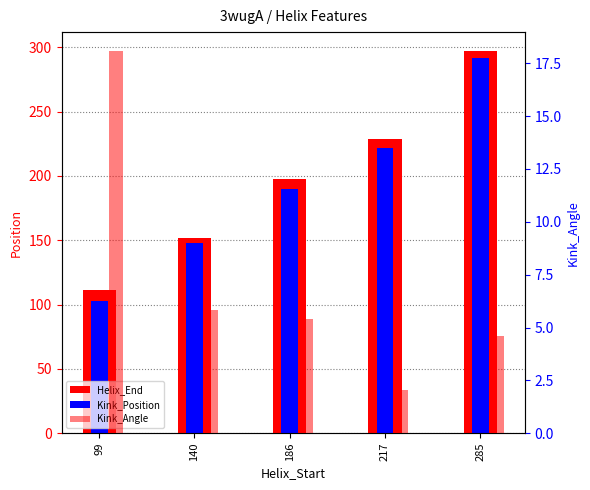

Rank the series at 140 from highest to lowest value.

Helix_End, Kink_Position, Kink_Angle